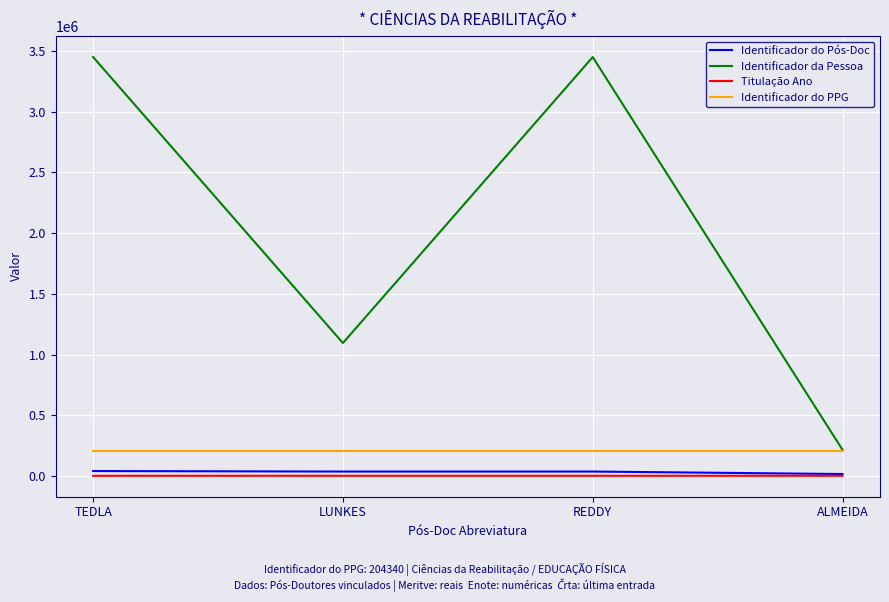

Is it true that Identificador da Pessoa equals 1827470 at LUNKES?

False